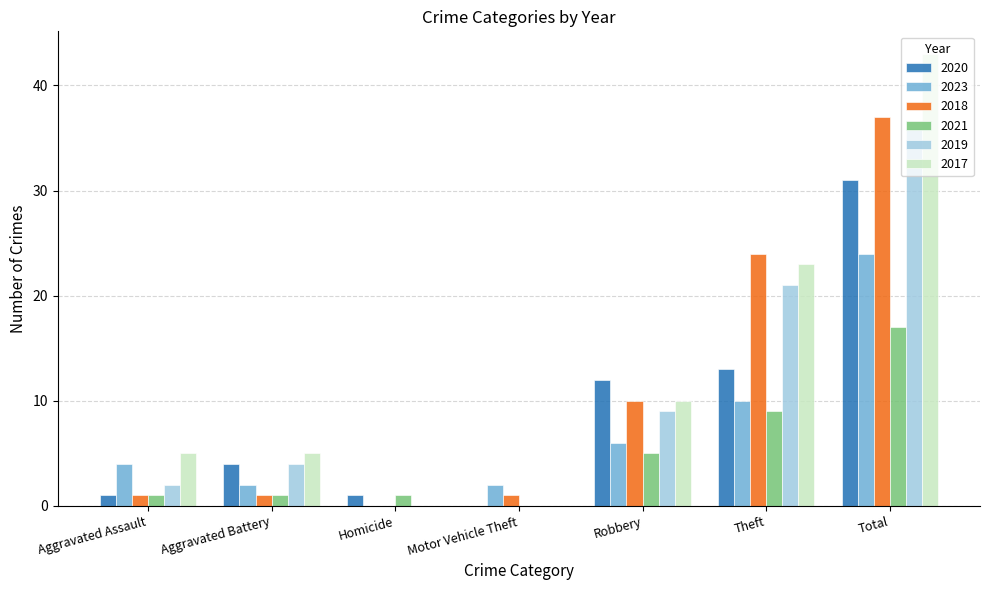

What is the difference between the 2023 values at Motor Vehicle Theft and Theft?

8